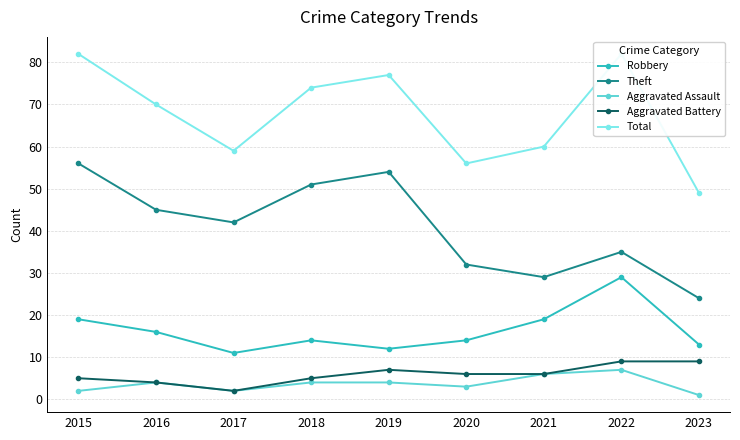

At how many categories does at least one series exceed 78?

2